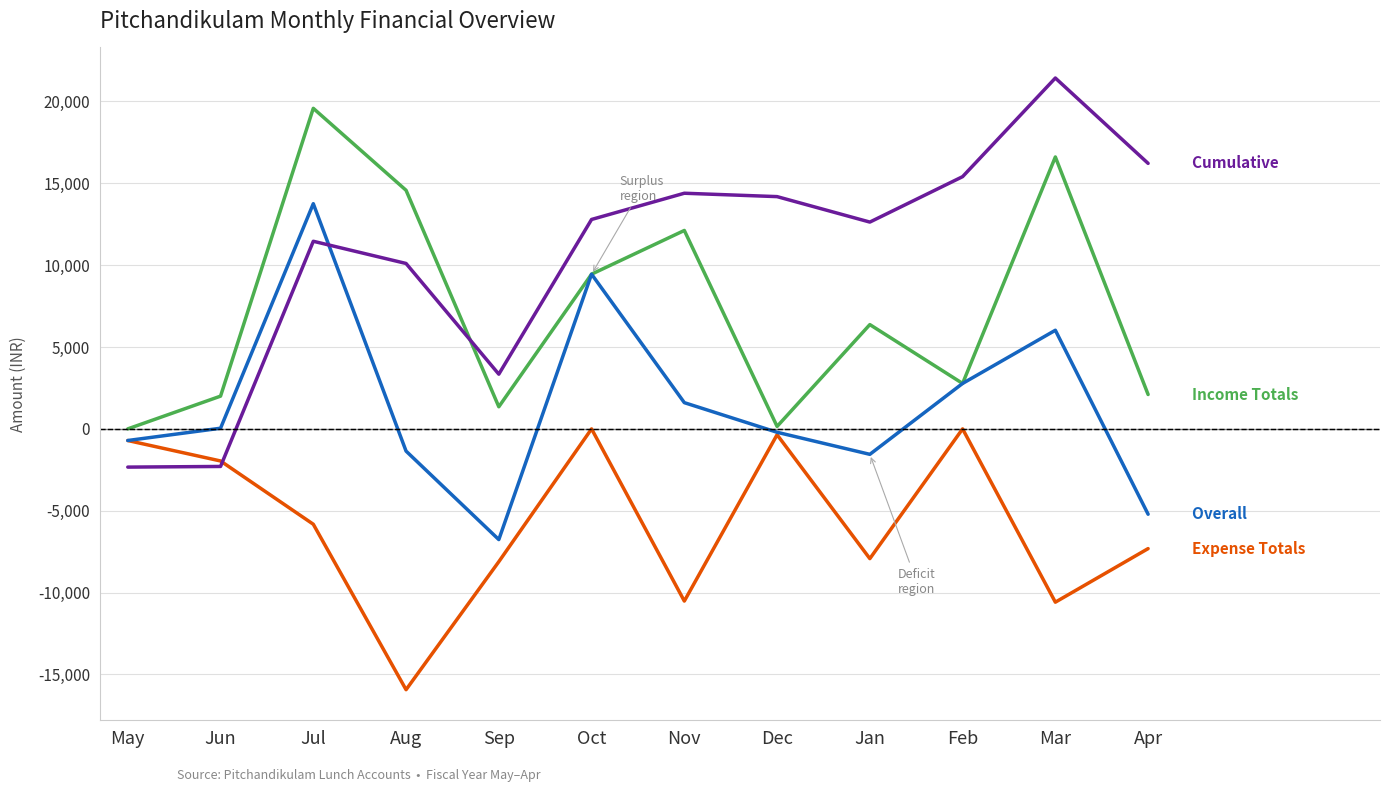

What is the minimum value shown in the chart?

-15931